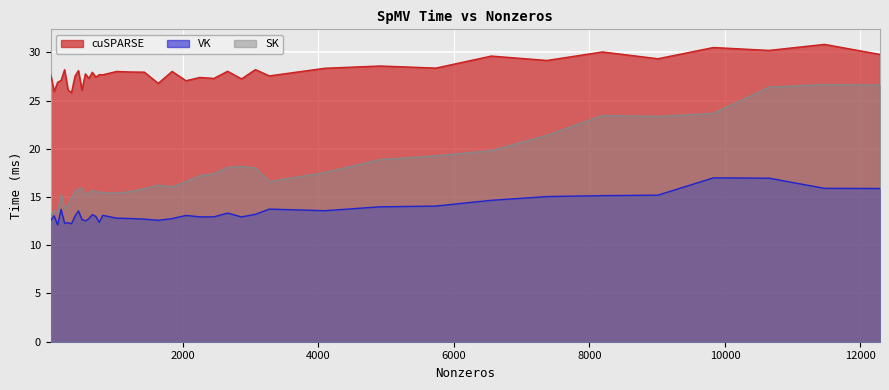

Does the chart display data point markers on the line(s)?

No